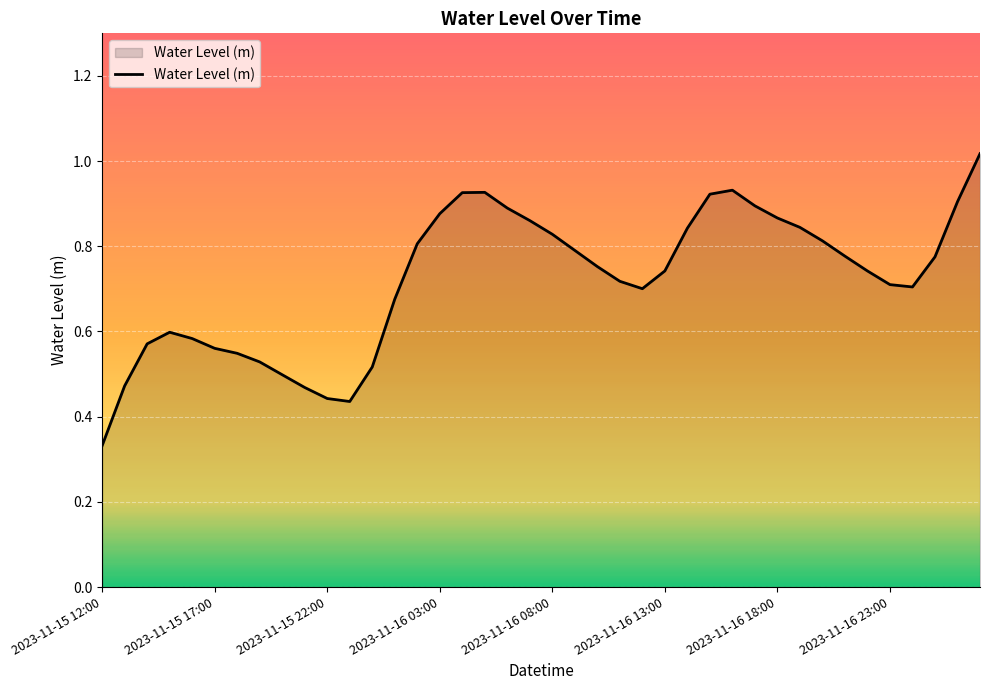

How many lines are shown in the chart?

1